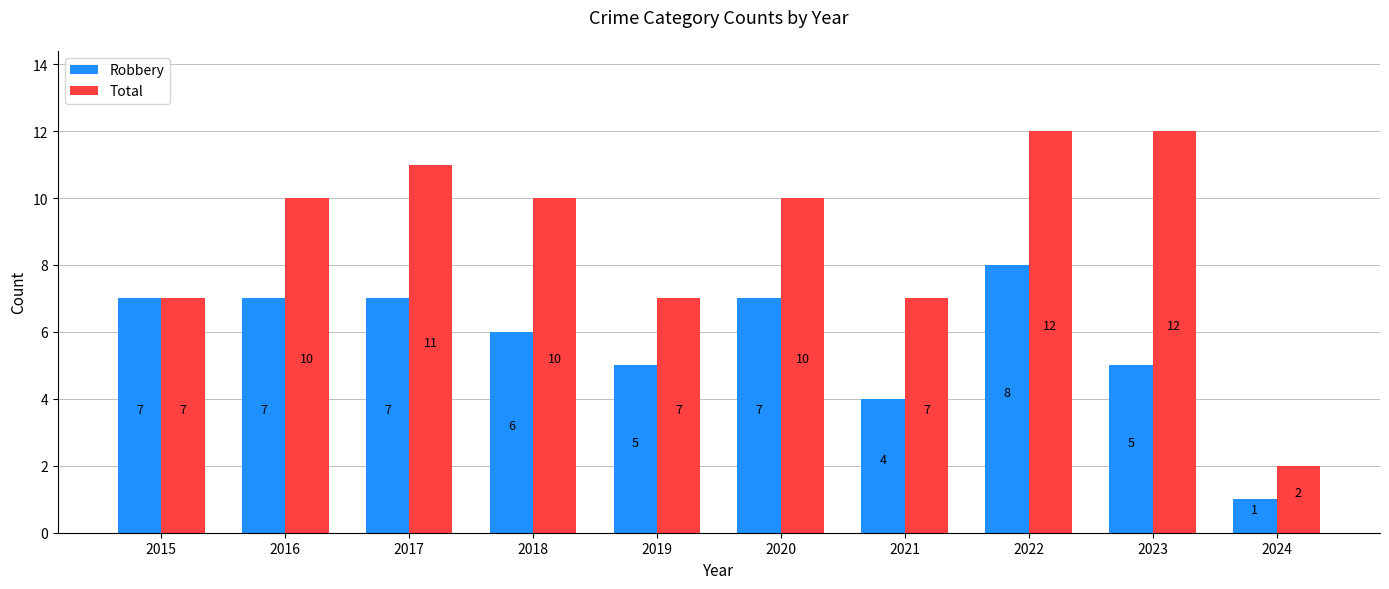

Does the chart contain stacked bars?

No